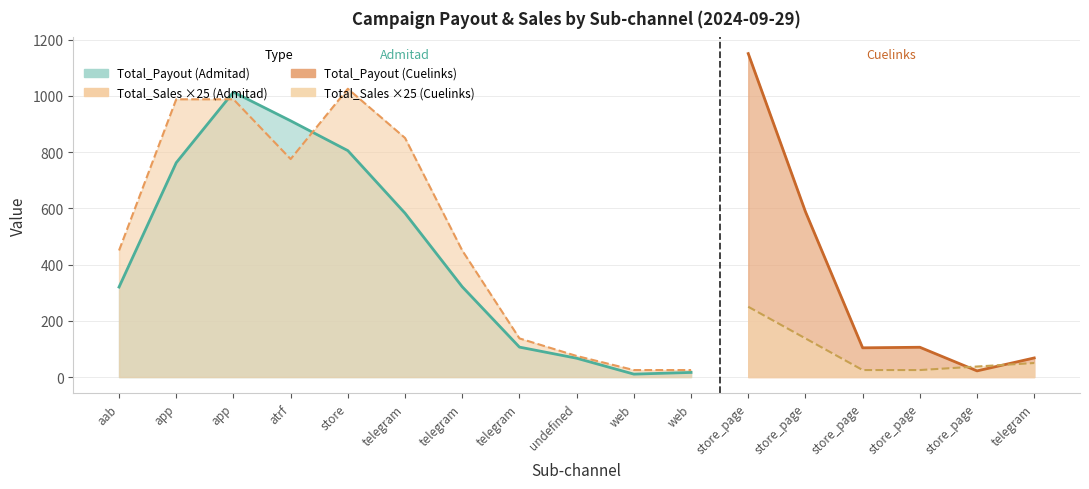

At which category is the sum across all series the highest?

app